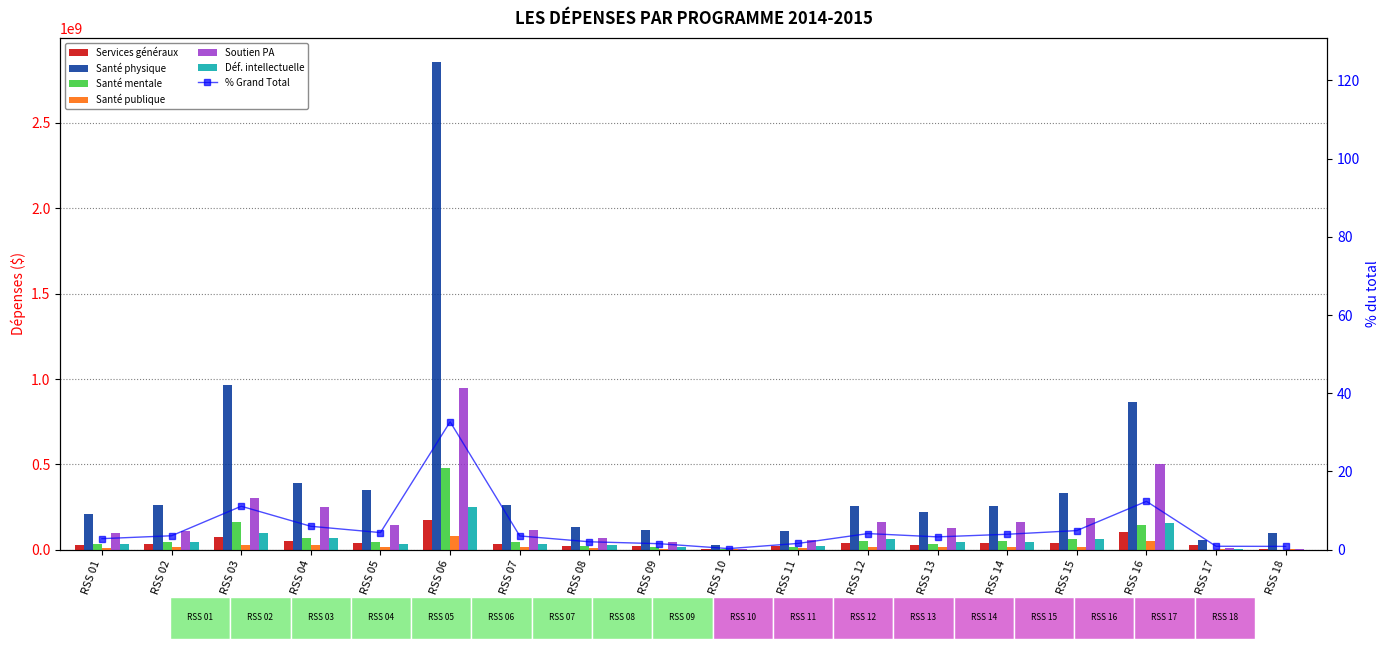

What is the difference between the maximum and minimum values in the Santé physique series?

2830538586.3